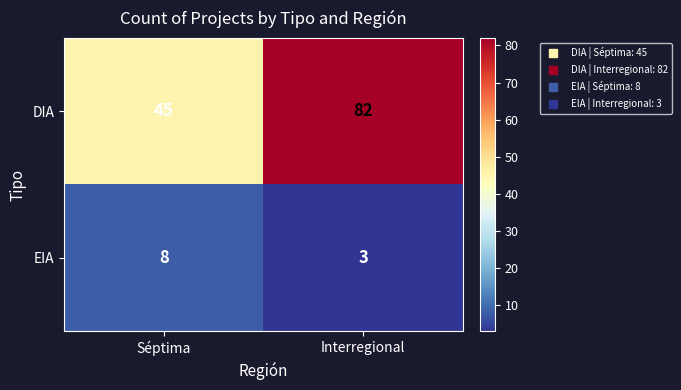

How many categories are shown in the chart?

2